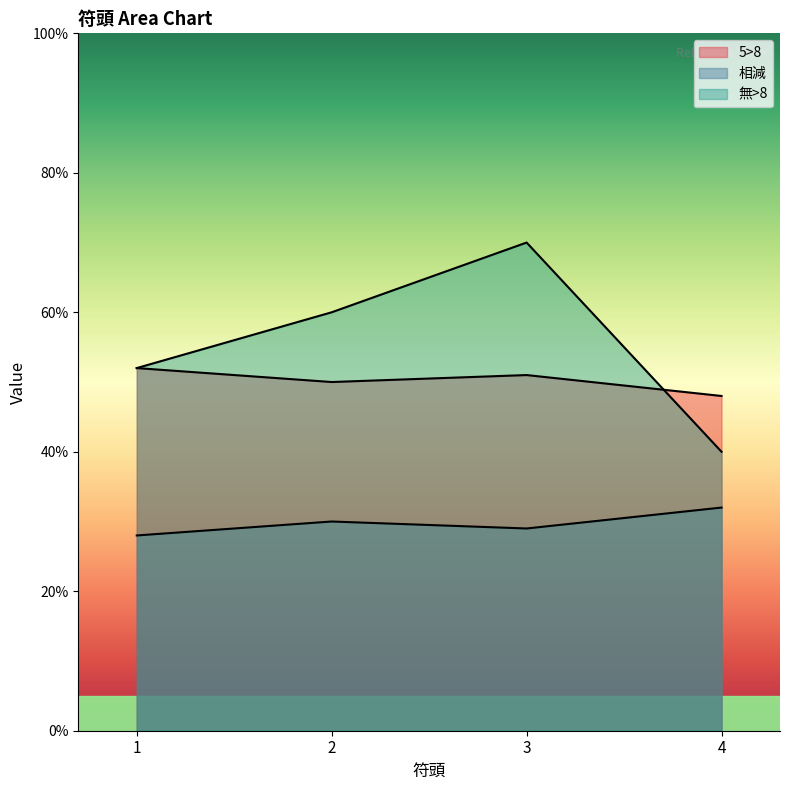

At 1, list the series in order from largest to smallest.

5>8, 無>8, 相減